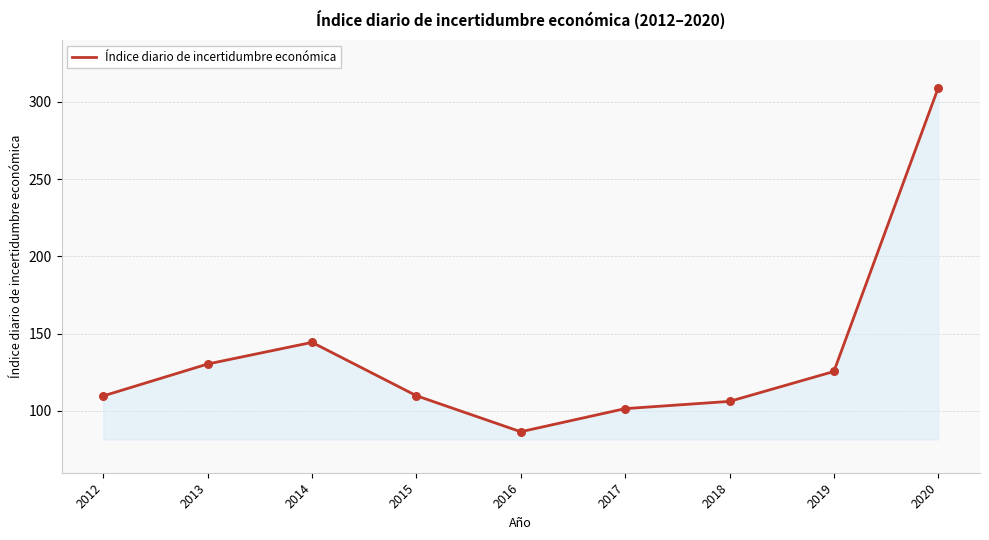

Between 2014 and 2020, which is larger?

2020